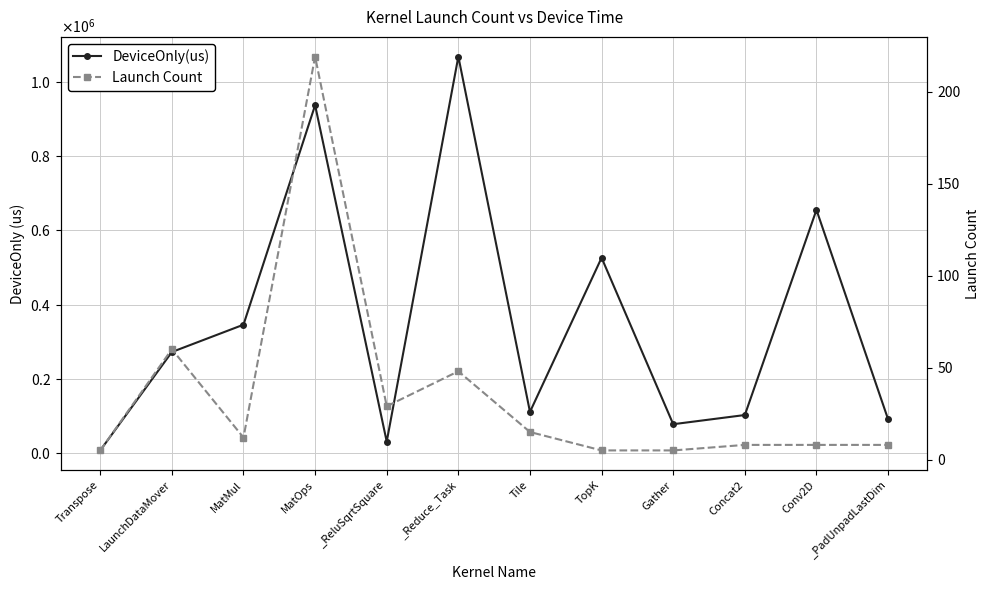

True or false: Launch Count has more than 1 points higher than both neighbors.

True